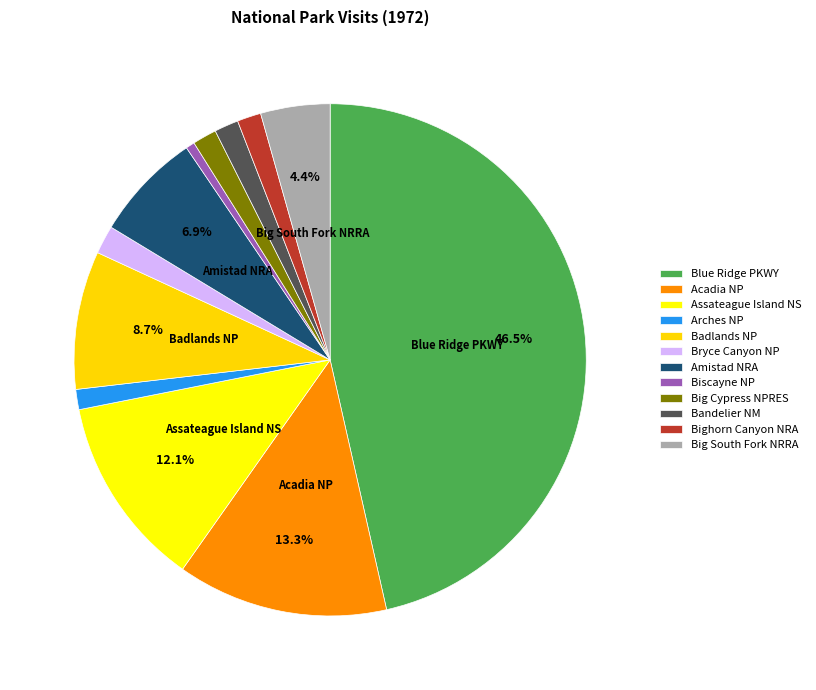

What is the ratio of the value at Big South Fork NRRA to the value at Badlands NP?

0.5